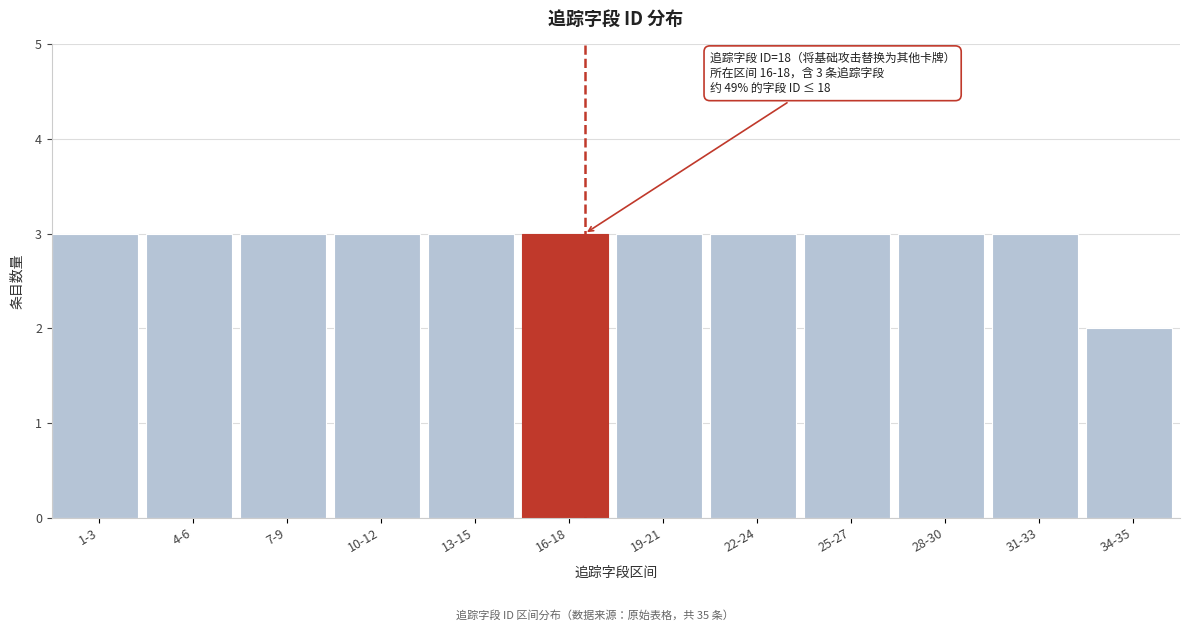

Reading right to left, transcribe all the data shown in this chart.

34-35=2	31-33=3	28-30=3	25-27=3	22-24=3	19-21=3	16-18=3	13-15=3	10-12=3	7-9=3	4-6=3	1-3=3